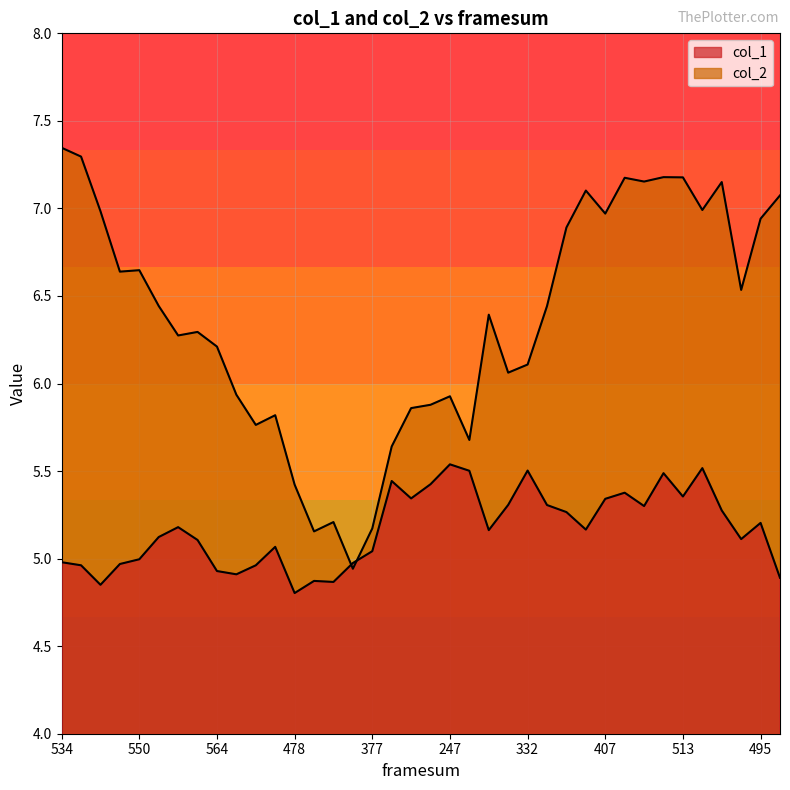

Rank the series by their maximum value, from lowest to highest.

col_1, col_2